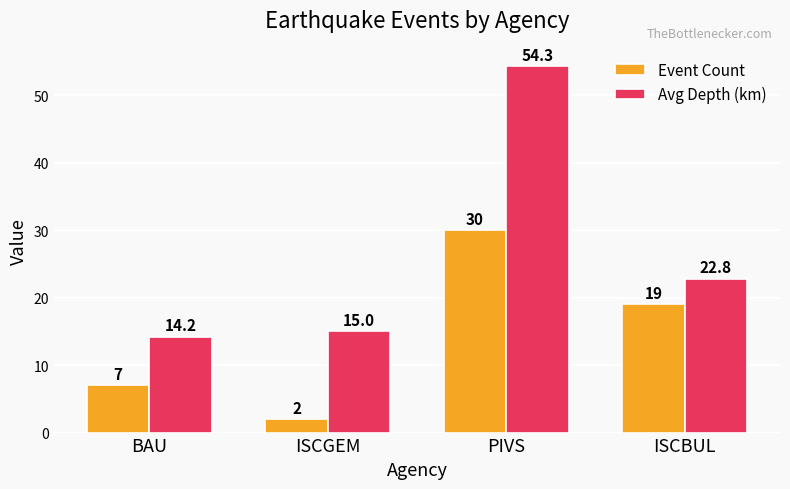

Rank the series at PIVS from lowest to highest value.

Event Count, Avg Depth (km)